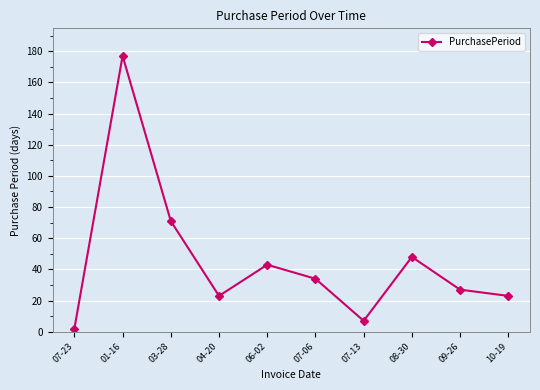

How many interior local peaks (higher than both neighbors) does the data have?

3